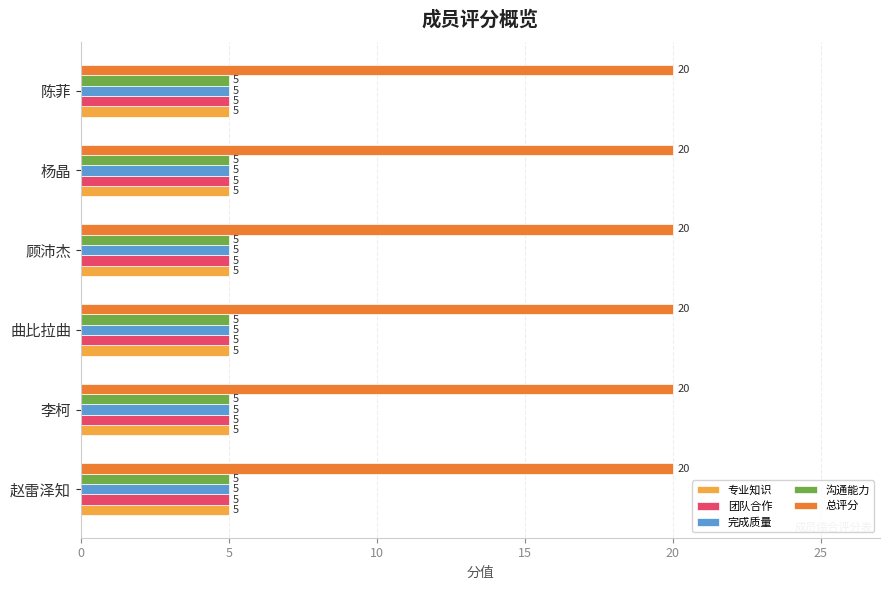

What are all the series names shown in the legend?

专业知识, 团队合作, 完成质量, 沟通能力, 总评分